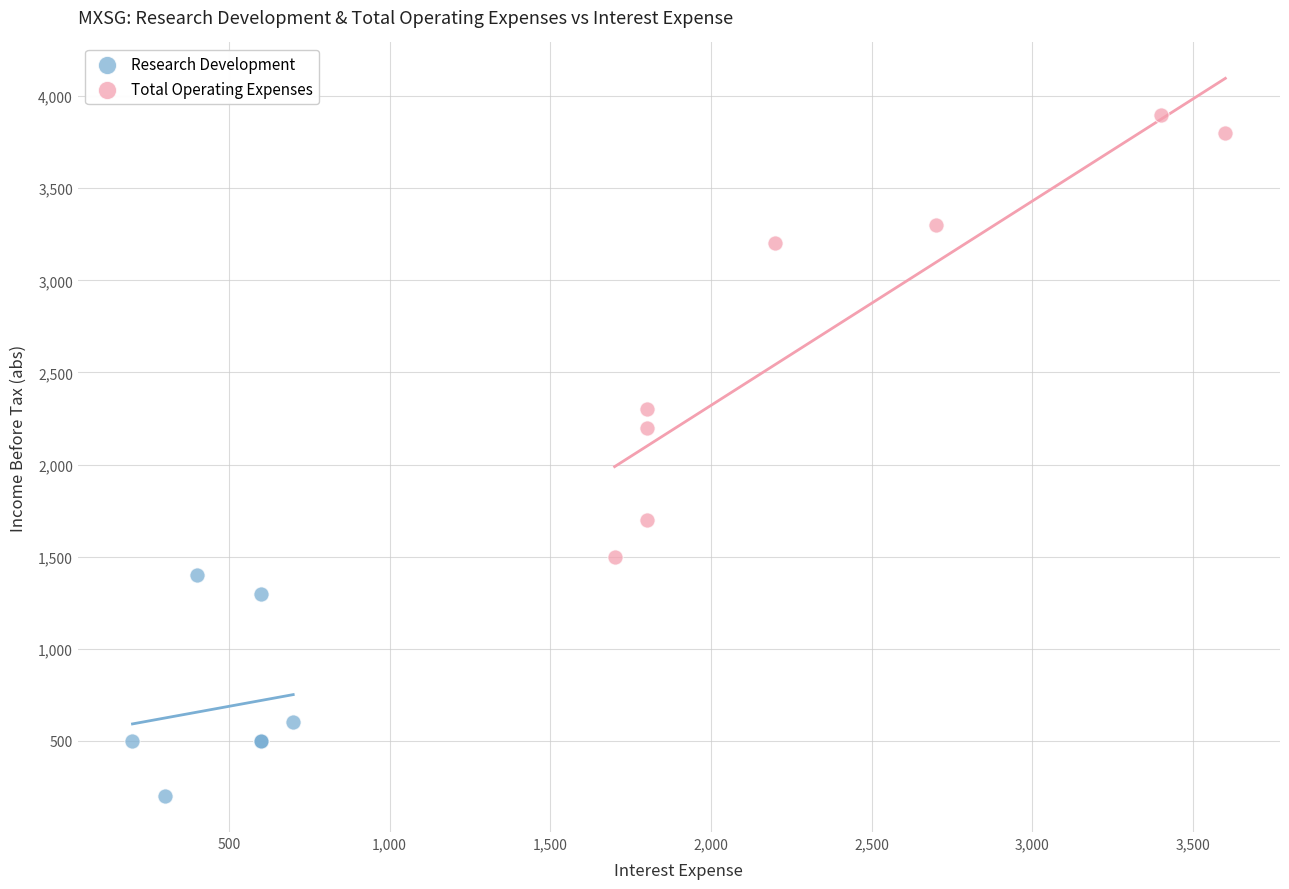

Which series reaches the maximum Y coordinate?

Total Operating Expenses